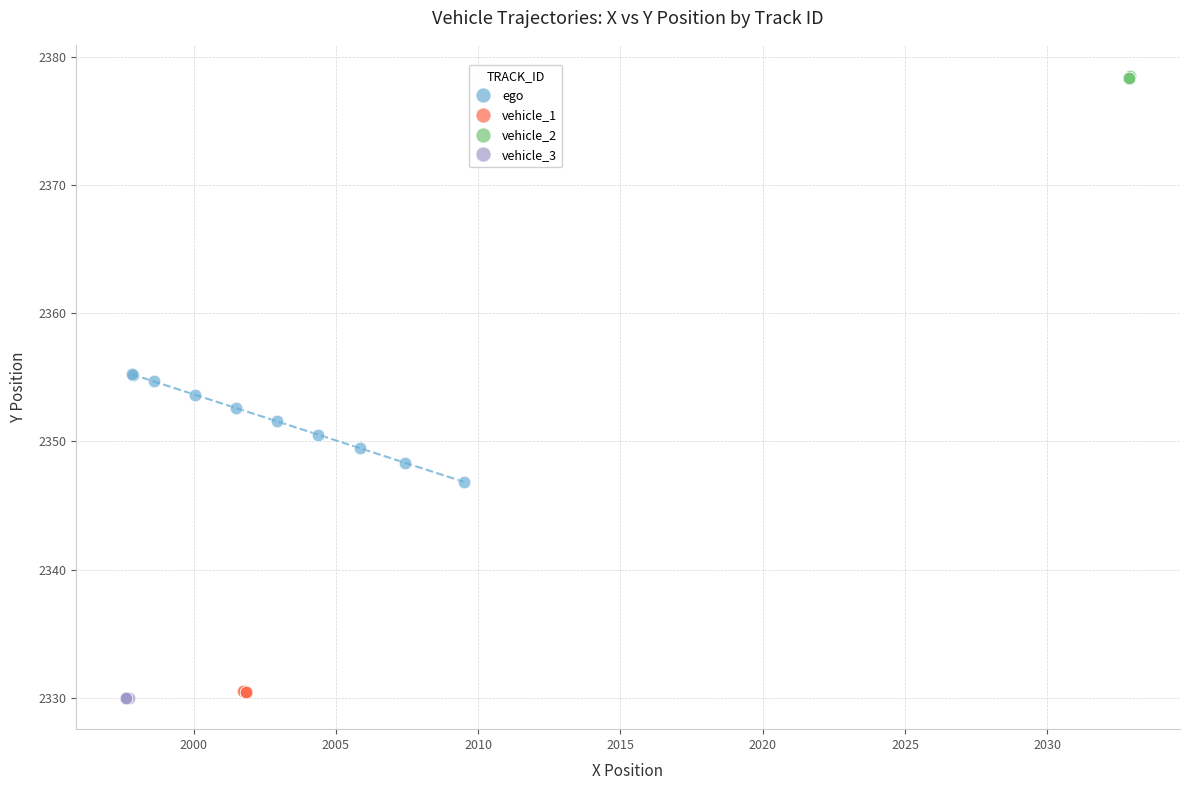

Which series reaches the maximum Y coordinate?

vehicle_2